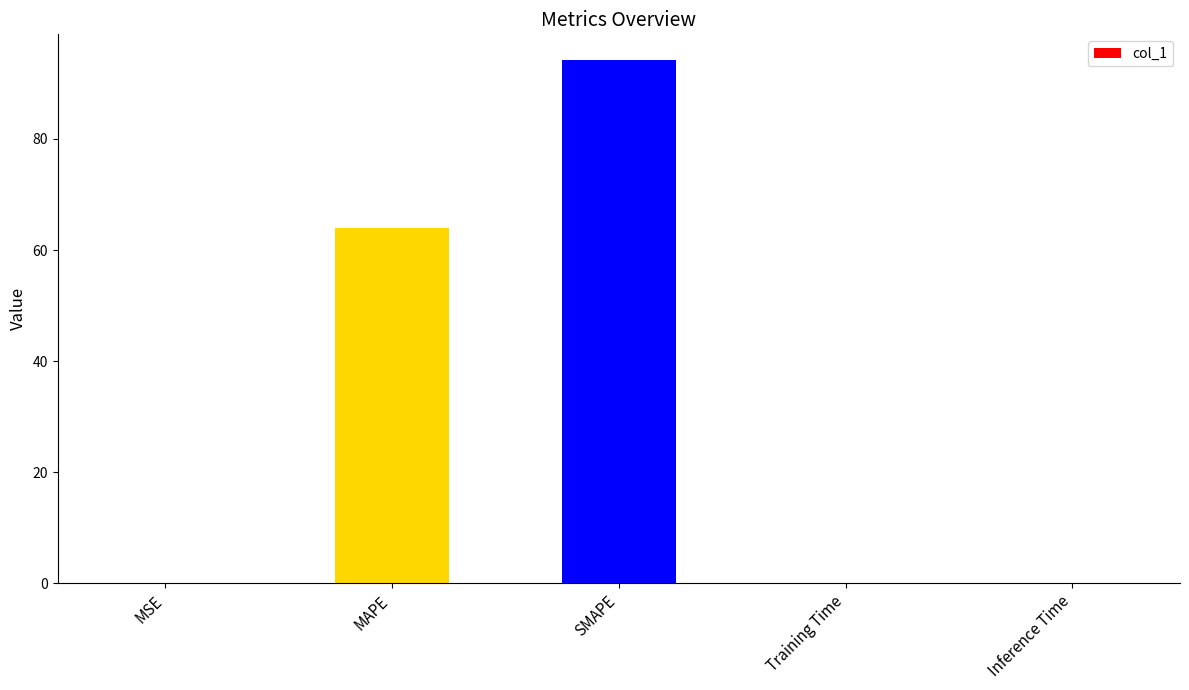

At which category does the chart reach its peak across all series?

SMAPE